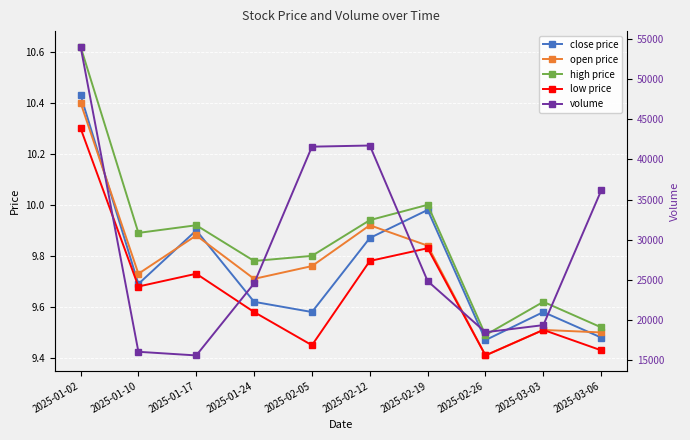

True or false: low price and open price intersect in this chart.

False